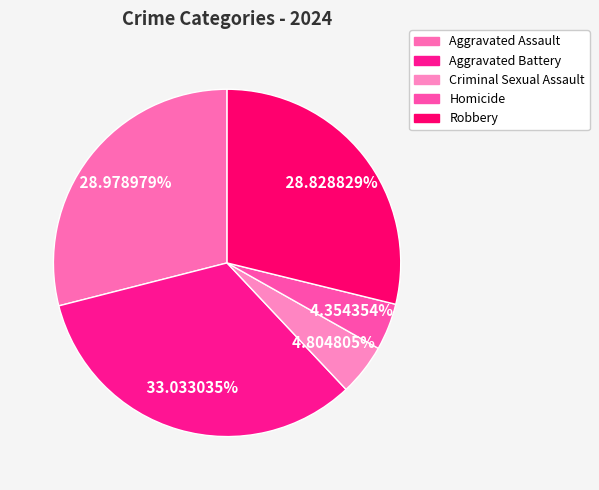

How much of the chart is everything except Criminal Sexual Assault?

95.2%